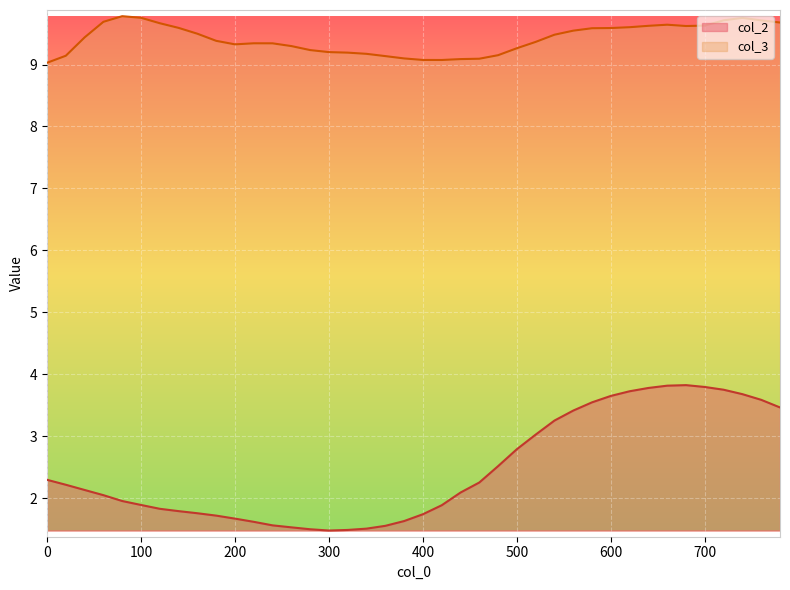

At 580, list the series in order from smallest to largest.

col_2, col_3